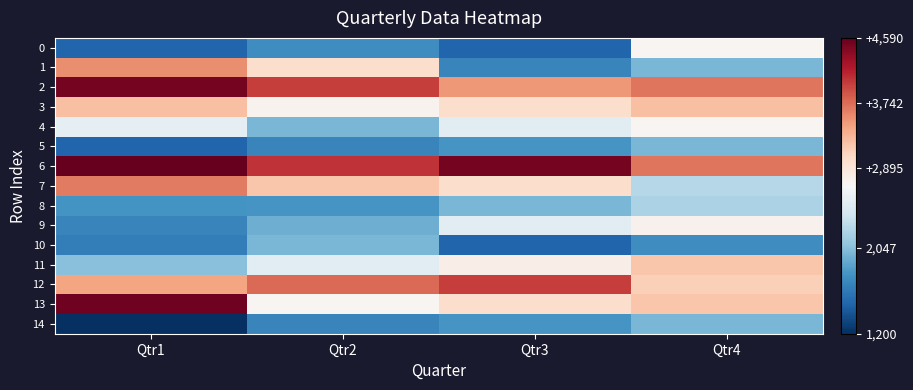

Which has a higher value, Qtr3 or Qtr1?

Qtr3